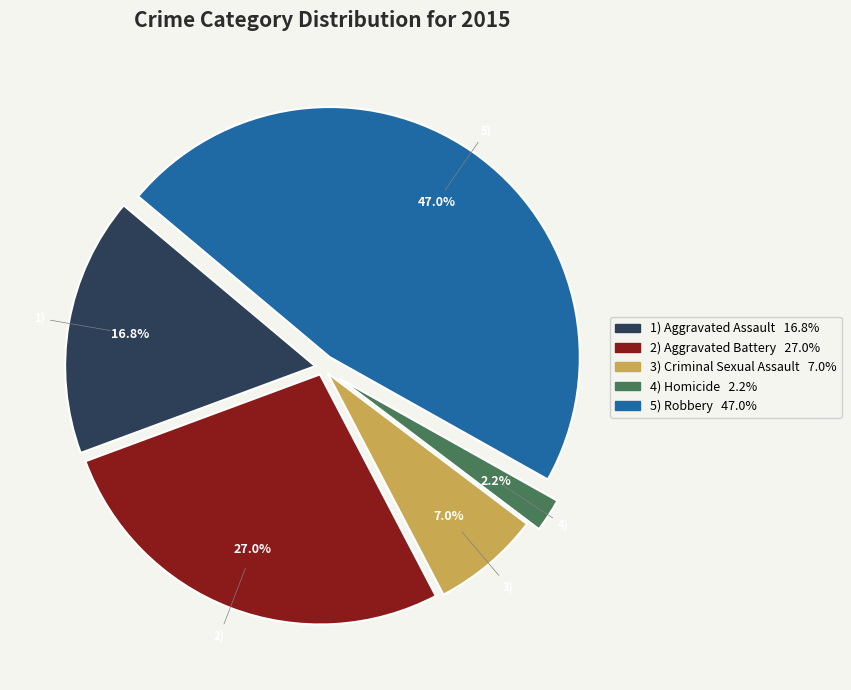

How many slices are in this pie chart?

5